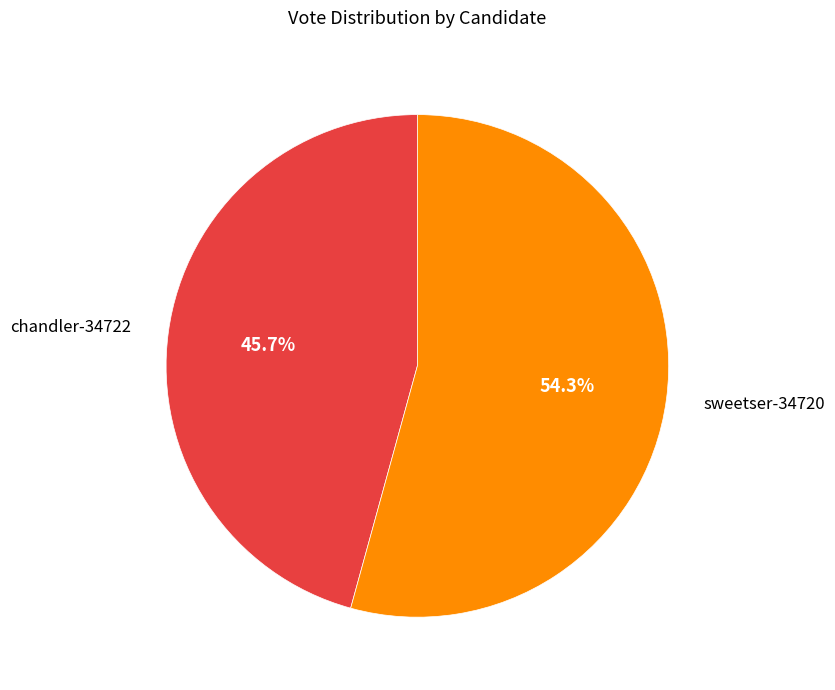

To the nearest percent, what is the combined percentage of sweetser-34720 and chandler-34722?

100%